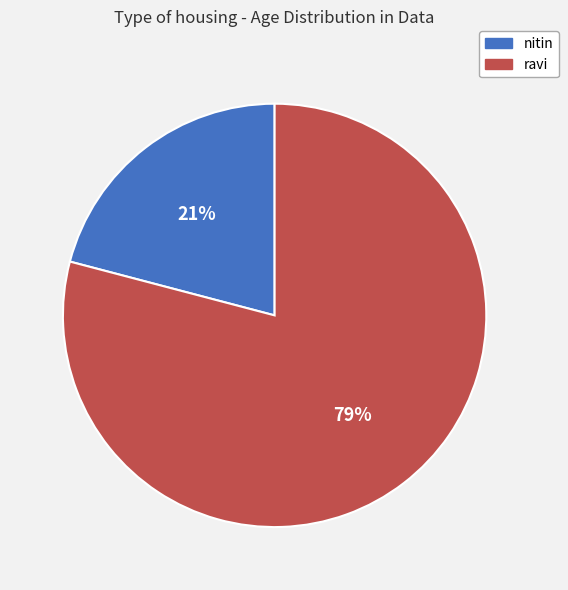

Rank the categories by value from lowest to highest.

nitin, ravi